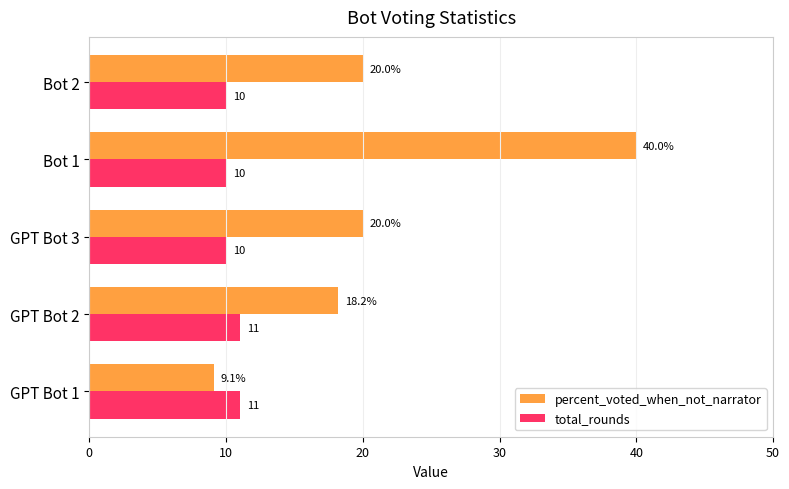

At which label does percent_voted_when_not_narrator reach its peak?

Bot 1